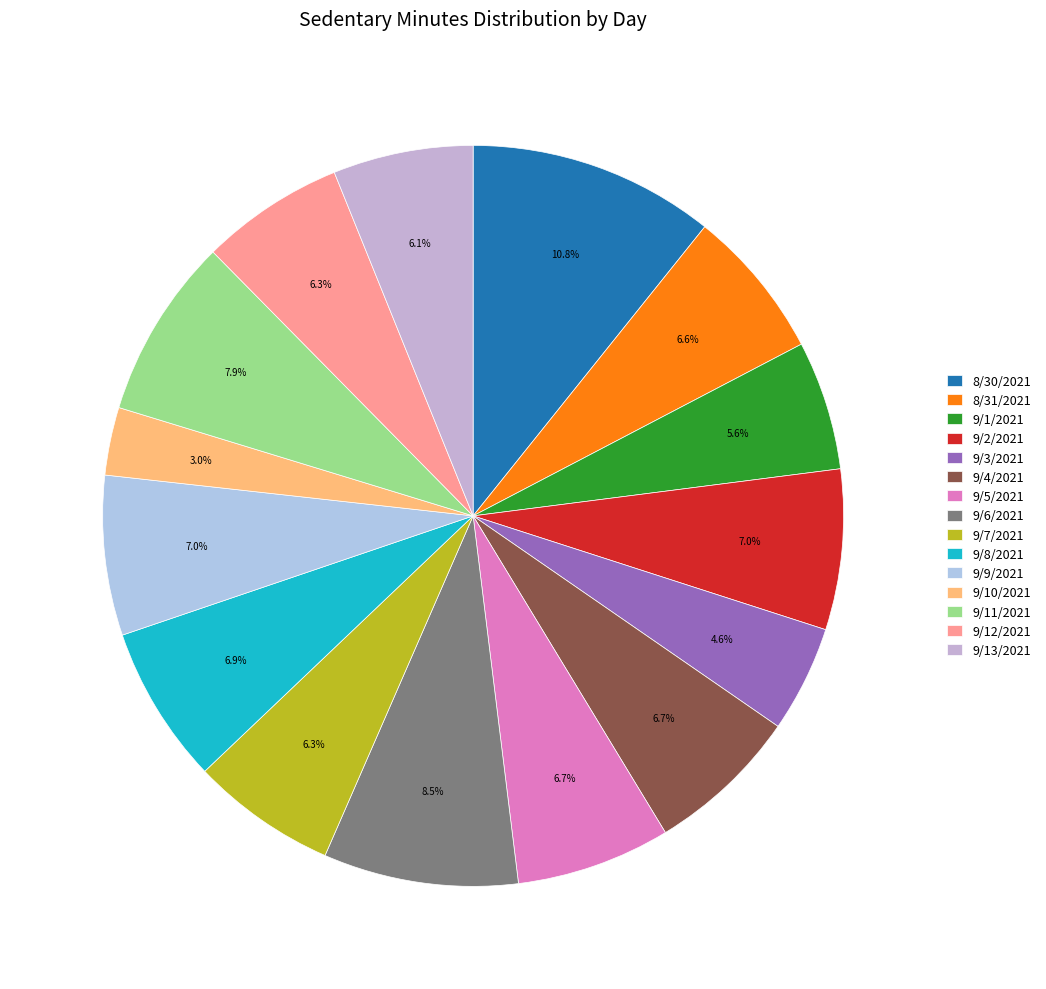

How many segments does this pie chart have?

15